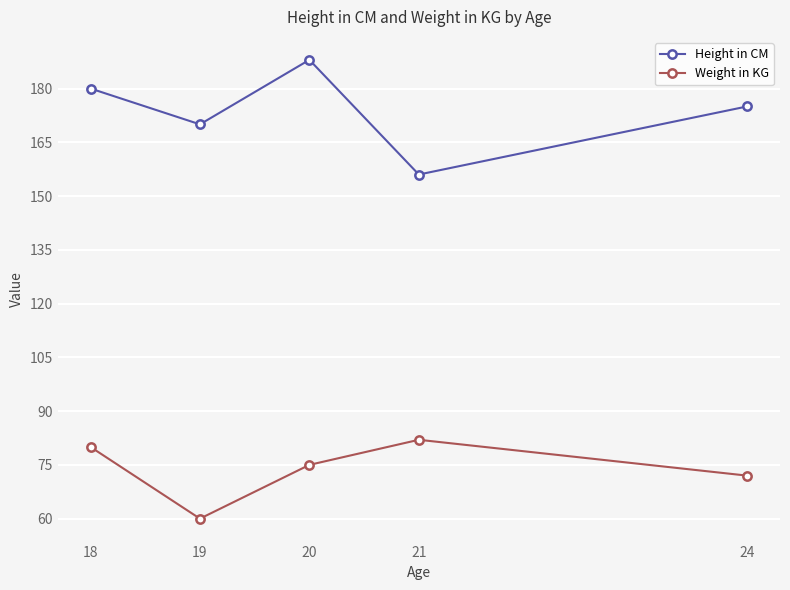

In Weight in KG, how many points are lower than both neighbors (excluding endpoints)?

1